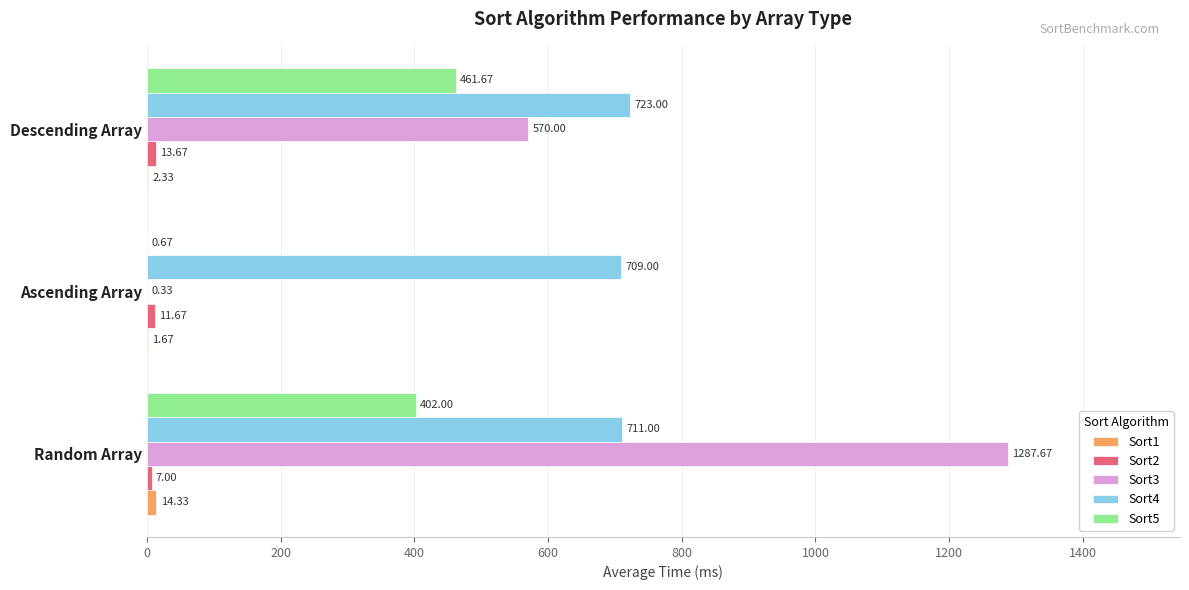

Which series has the largest total across all categories?

Sort4